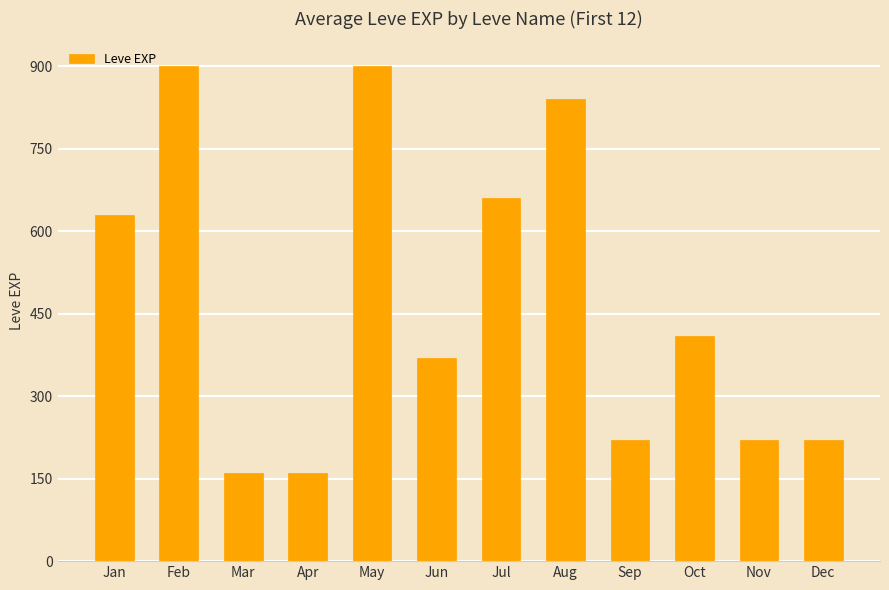

Does the chart contain any negative values?

No